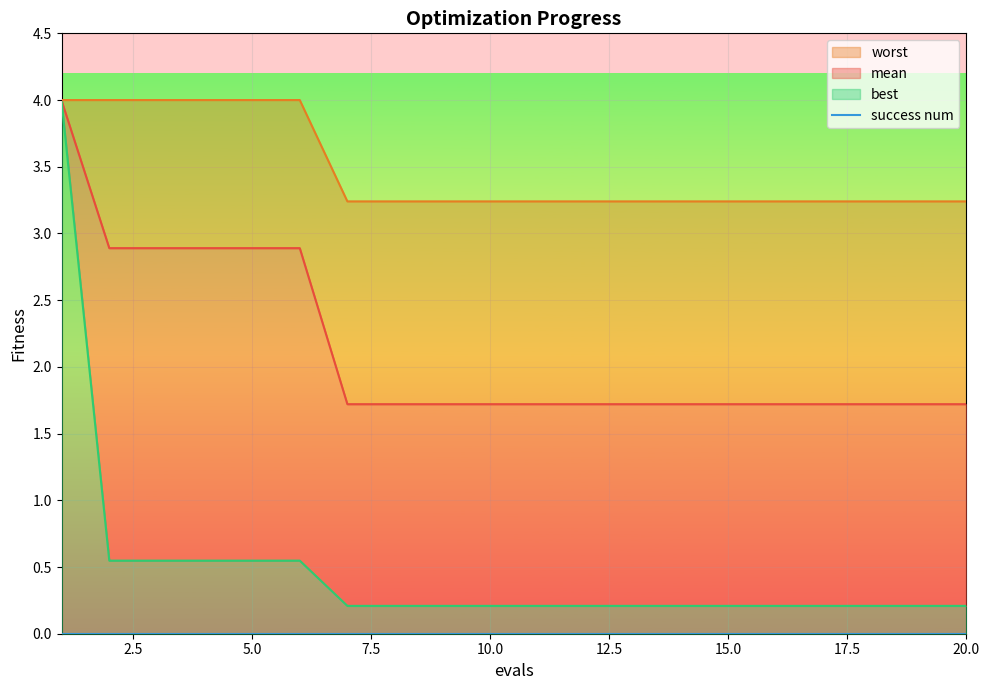

What is the difference between the mean values at 4 and 14?

1.2